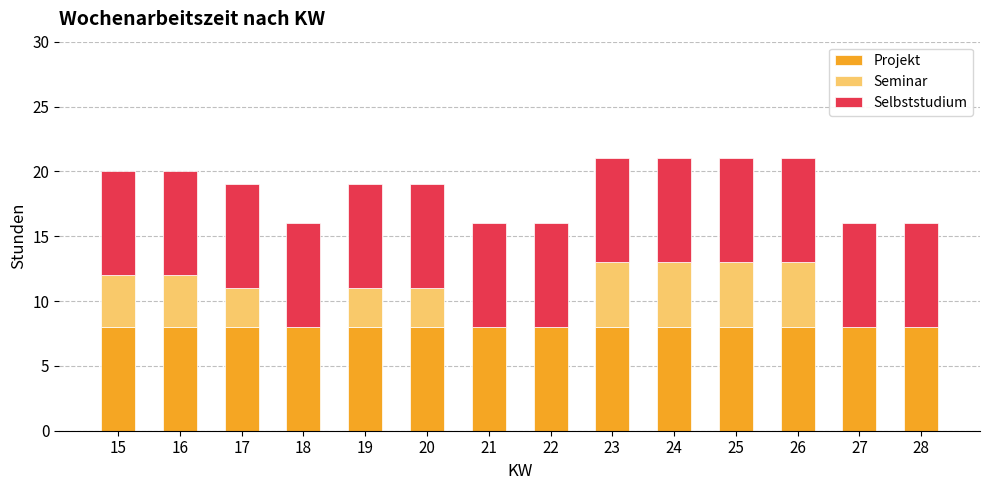

Read the Projekt value at 26.

8